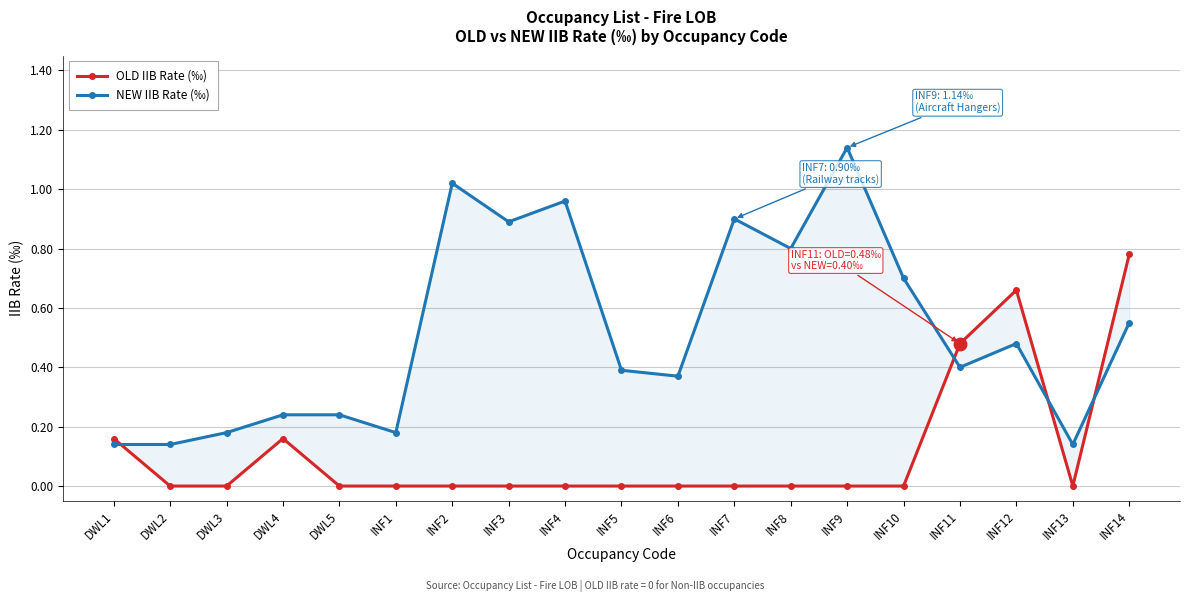

How many lines are shown in the chart?

2